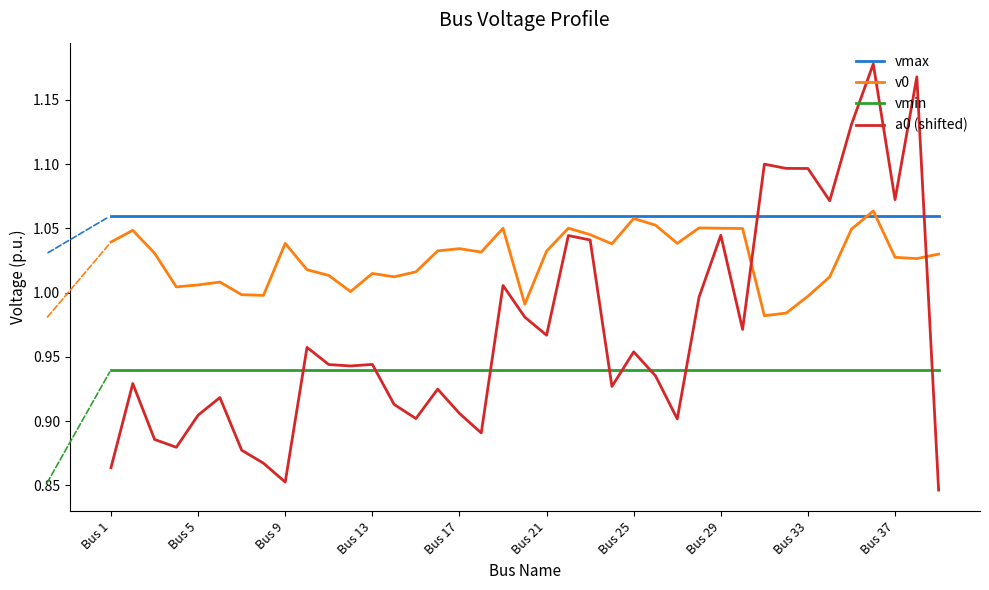

List the series in order of their overall mean, highest first.

vmax, v0, a0 (shifted), vmin